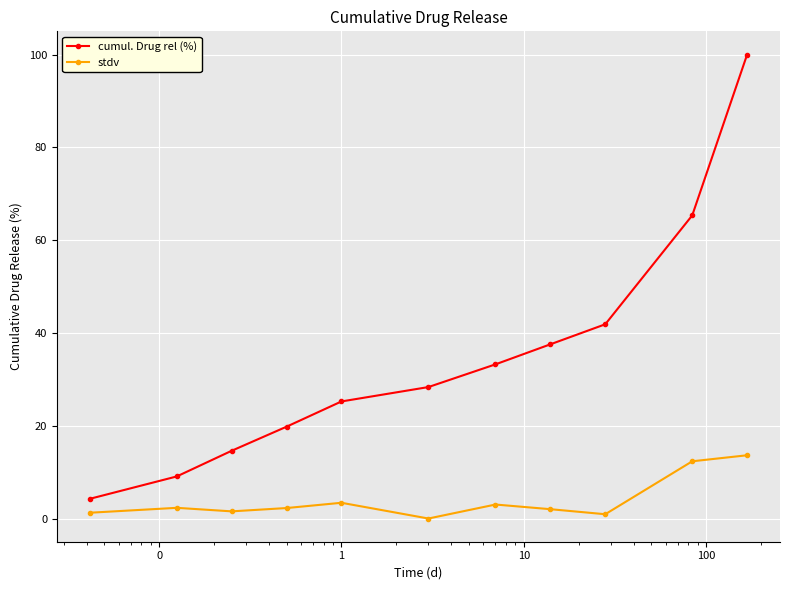

How many values in the cumul. Drug rel (%) series are below 28?

5